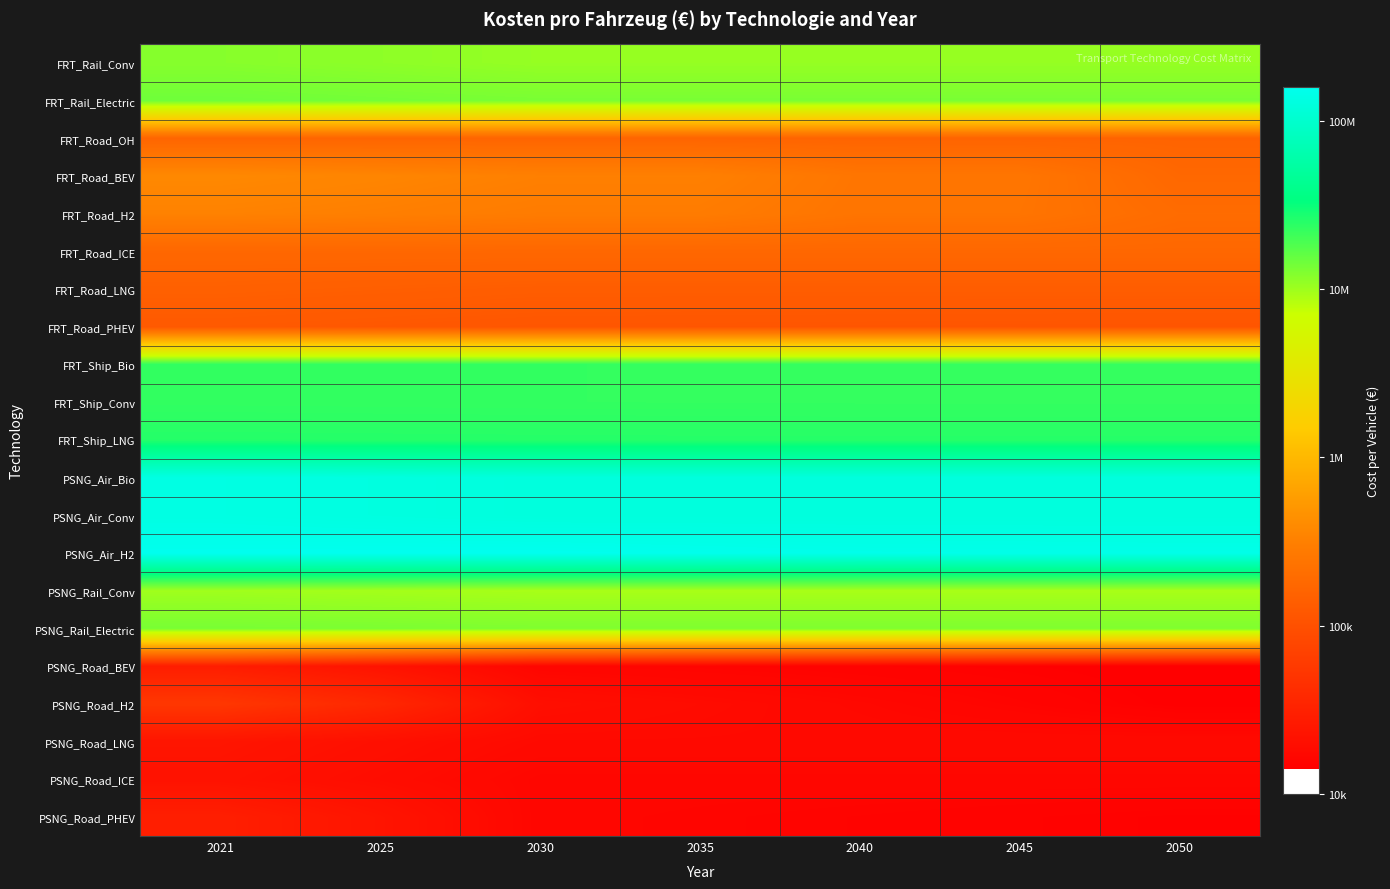

Reading right to left, list all the values displayed in this chart.

FRT_Rail_Conv: 2050=7.0	2045=7.0	2040=7.0	2035=7.0	2030=7.0	2025=7.1	2021=7.1
FRT_Rail_Electric: 2050=7.1	2045=7.1	2040=7.1	2035=7.1	2030=7.1	2025=7.1	2021=7.2
FRT_Road_OH: 2050=5.2	2045=5.2	2040=5.2	2035=5.2	2030=5.2	2025=5.2	2021=5.2
FRT_Road_BEV: 2050=5.2	2045=5.4	2040=5.4	2035=5.5	2030=5.5	2025=5.5	2021=5.6
FRT_Road_H2: 2050=5.3	2045=5.4	2040=5.4	2035=5.5	2030=5.5	2025=5.5	2021=5.5
FRT_Road_ICE: 2050=5.2	2045=5.2	2040=5.2	2035=5.2	2030=5.2	2025=5.2	2021=5.2
FRT_Road_LNG: 2050=5.1	2045=5.1	2040=5.1	2035=5.1	2030=5.1	2025=5.2	2021=5.2
FRT_Road_PHEV: 2050=5.0	2045=5.1	2040=5.1	2035=5.1	2030=5.1	2025=5.1	2021=5.1
FRT_Ship_Bio: 2050=7.4	2045=7.4	2040=7.4	2035=7.4	2030=7.4	2025=7.4	2021=7.4
FRT_Ship_Conv: 2050=7.4	2045=7.4	2040=7.4	2035=7.4	2030=7.4	2025=7.4	2021=7.4
FRT_Ship_LNG: 2050=7.4	2045=7.4	2040=7.4	2035=7.4	2030=7.4	2025=7.4	2021=7.4
PSNG_Air_Bio: 2050=8.1	2045=8.1	2040=8.1	2035=8.1	2030=8.1	2025=8.1	2021=8.1
PSNG_Air_Conv: 2050=8.1	2045=8.1	2040=8.1	2035=8.1	2030=8.1	2025=8.1	2021=8.1
PSNG_Air_H2: 2050=8.2	2045=8.2	2040=8.2	2035=8.2	2030=8.2	2025=8.2	2021=8.2
PSNG_Rail_Conv: 2050=7.0	2045=7.0	2040=7.0	2035=7.0	2030=7.0	2025=7.0	2021=7.0
PSNG_Rail_Electric: 2050=7.1	2045=7.1	2040=7.1	2035=7.1	2030=7.1	2025=7.1	2021=7.1
PSNG_Road_BEV: 2050=4.1	2045=4.2	2040=4.2	2035=4.2	2030=4.2	2025=4.4	2021=4.5
PSNG_Road_H2: 2050=4.2	2045=4.2	2040=4.2	2035=4.3	2030=4.3	2025=4.6	2021=4.7
PSNG_Road_LNG: 2050=4.3	2045=4.3	2040=4.3	2035=4.3	2030=4.3	2025=4.3	2021=4.4
PSNG_Road_ICE: 2050=4.2	2045=4.2	2040=4.2	2035=4.2	2030=4.2	2025=4.3	2021=4.3
PSNG_Road_PHEV: 2050=4.2	2045=4.2	2040=4.2	2035=4.2	2030=4.2	2025=4.4	2021=4.5